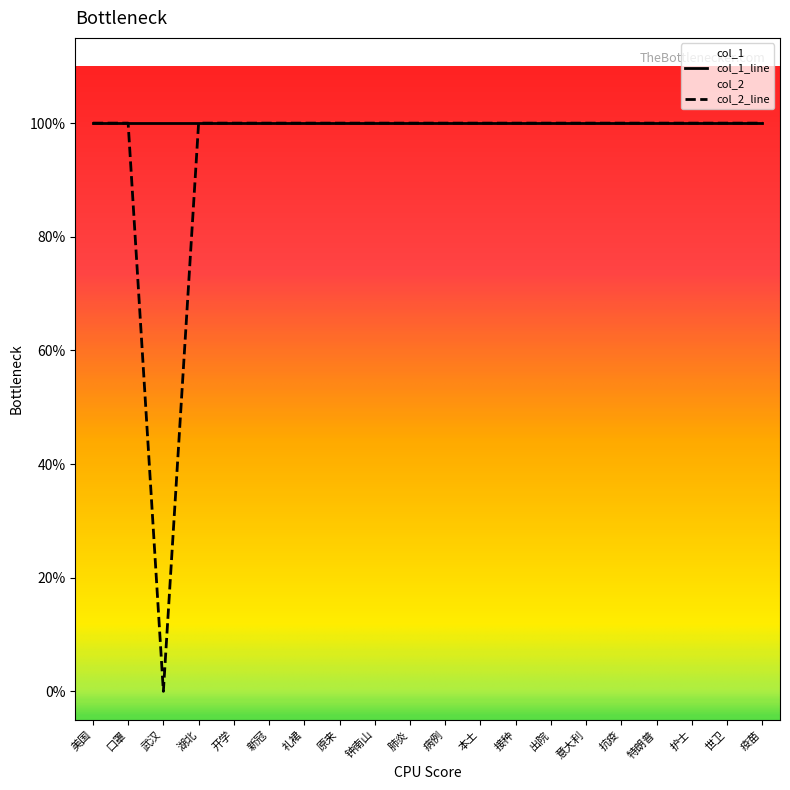

Reading left to right, list all the values displayed in this chart.

1	1	0	1	1	1	1	1	1	1	1	1	1	1	1	1	1	1	1	1